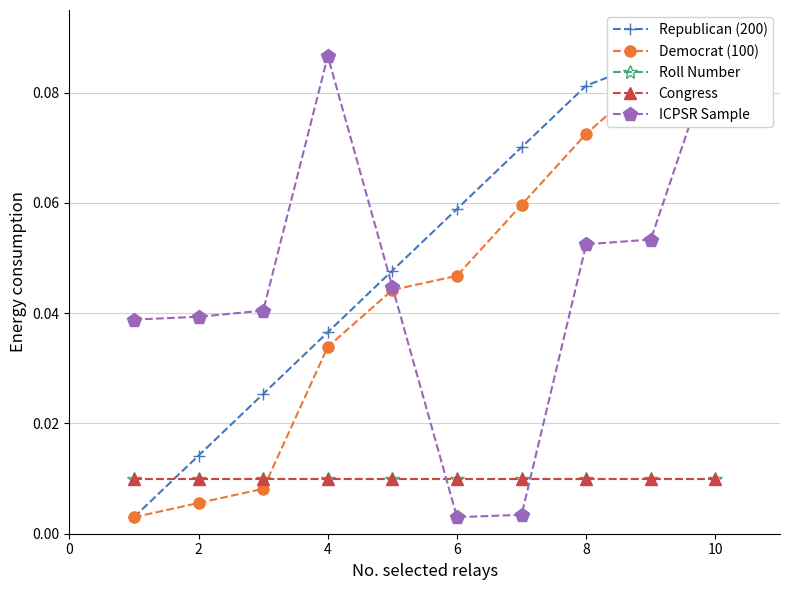

The Congress series shows 0.0 at 0. True or false?

False